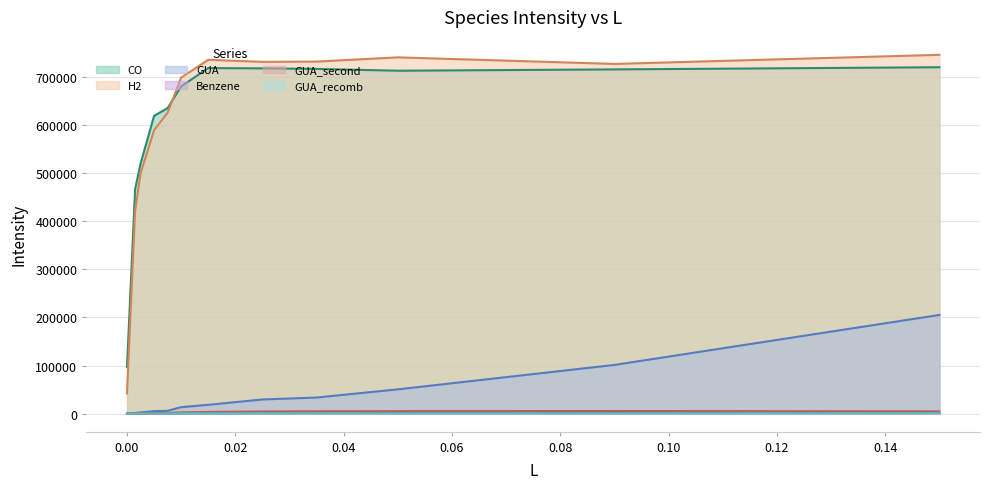

What position from the right is 0.0015?

11